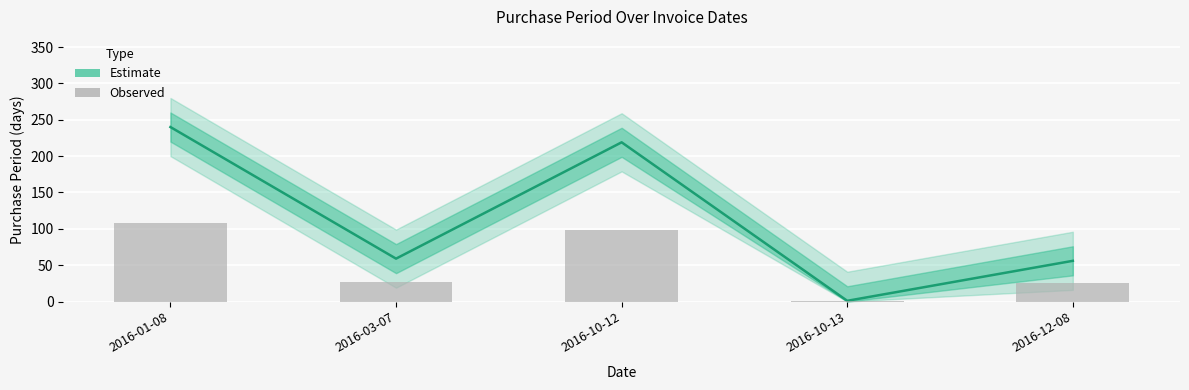

Where is Estimate nearest to the value 120?

2016-03-07